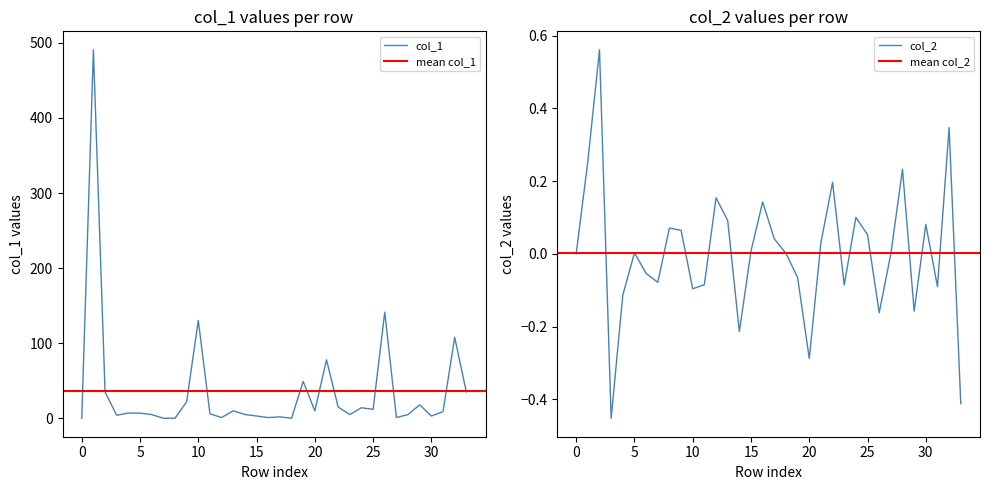

The value of col_2 at 11 is -0.1. True or false?

False